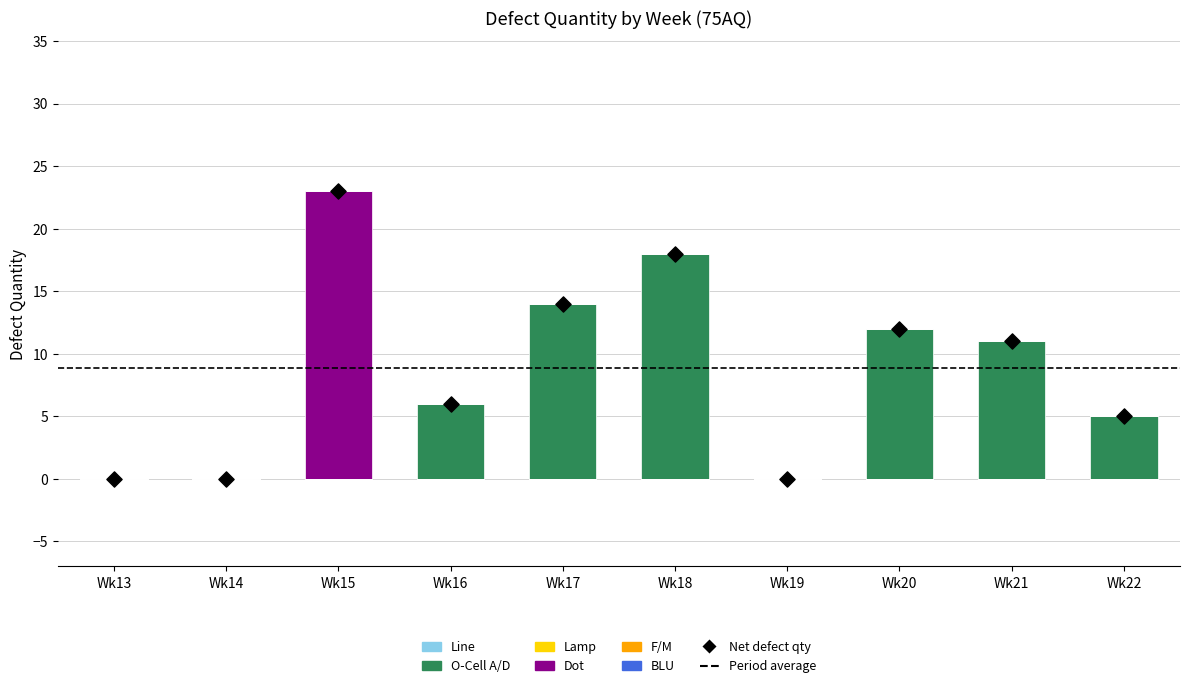

At how many categories does at least one series exceed 6?

5